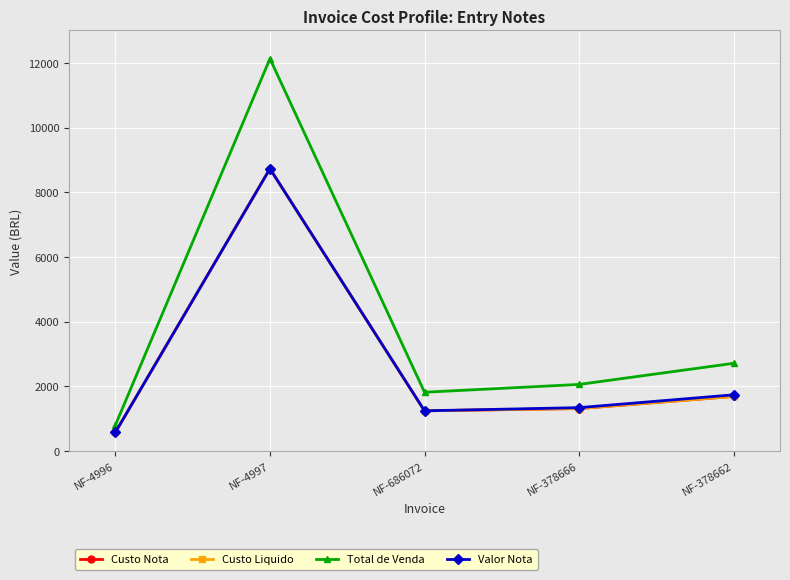

Does the chart have visible grid lines?

Yes